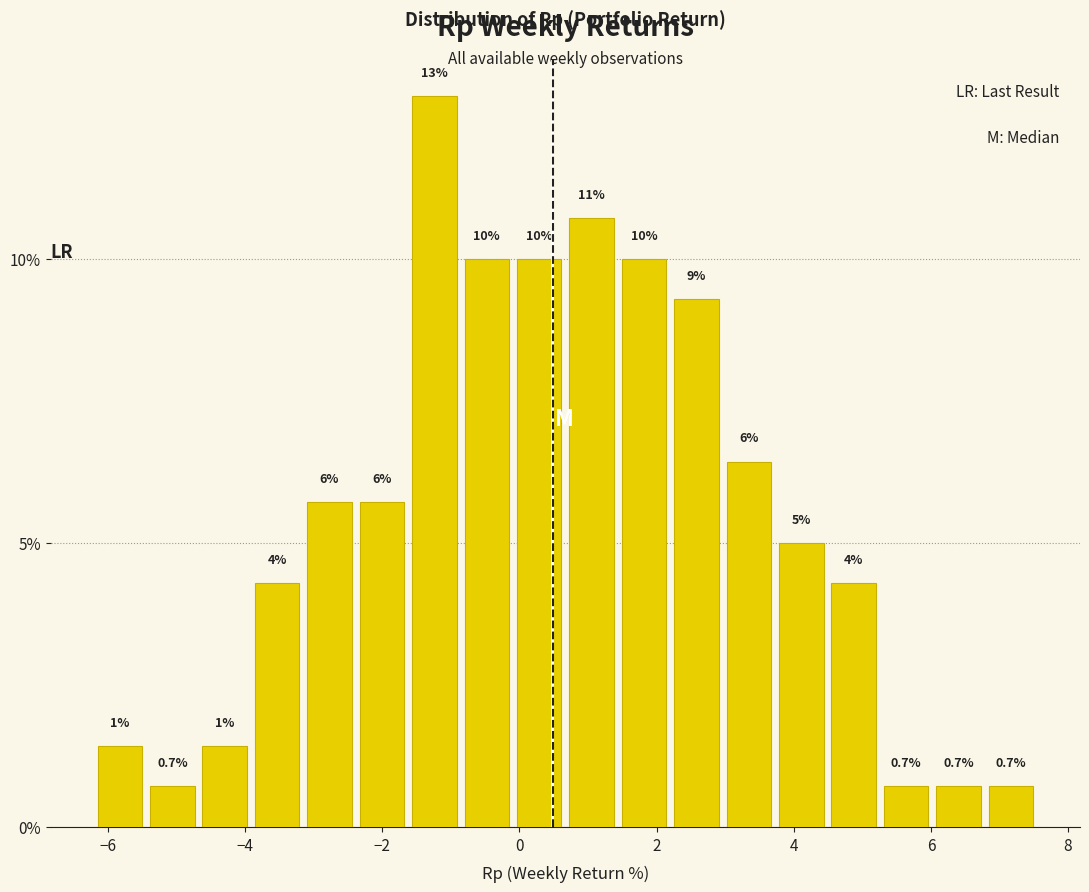

Around what value on the x-axis is the tallest bar? Give the approximate position of its centre, as read against the axis.

-1.2